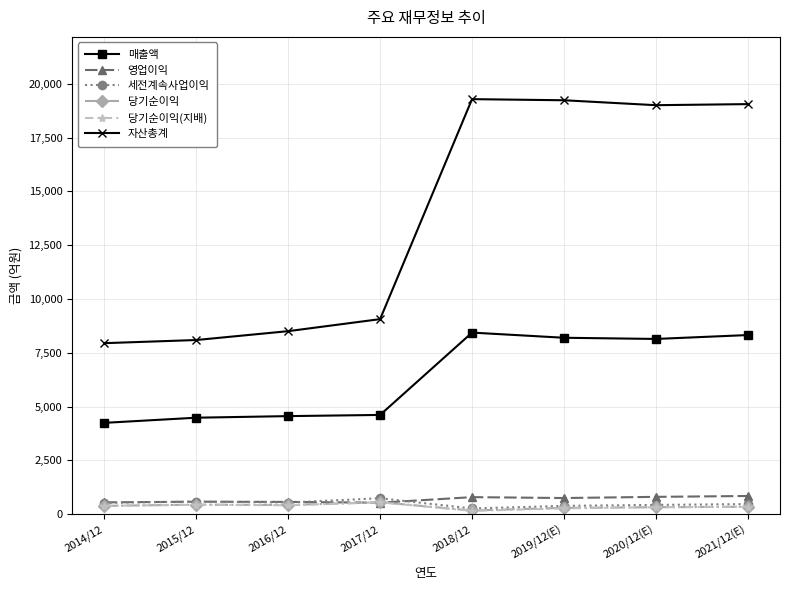

What is the value of the 영업이익 point at the 2nd from the left?

580